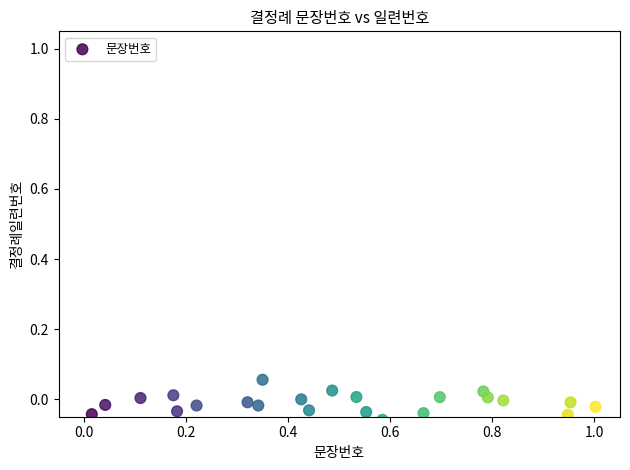

What is the range of X values (max minus min)?

1.0